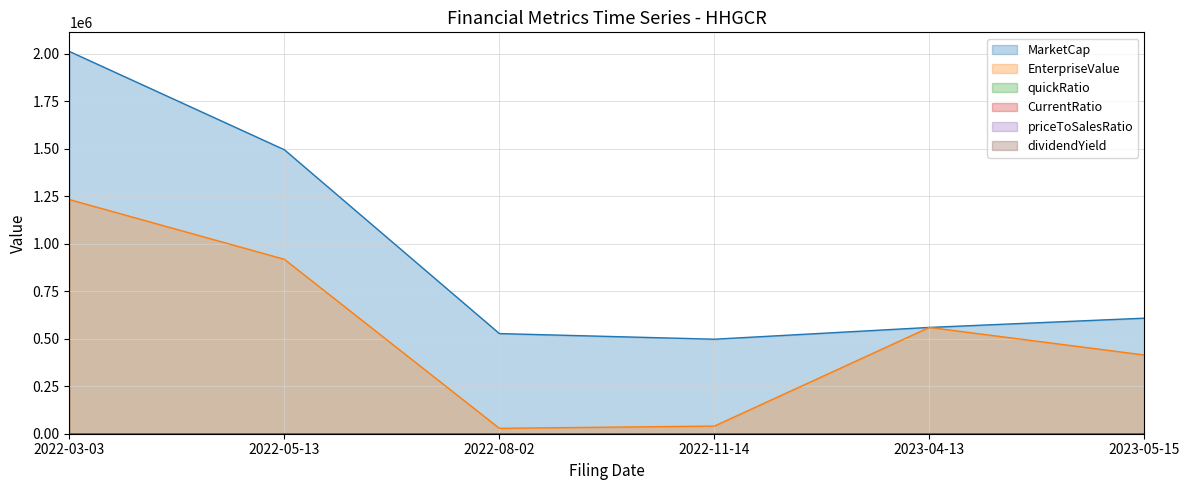

True or false: EnterpriseValue and priceToSalesRatio intersect in this chart.

False